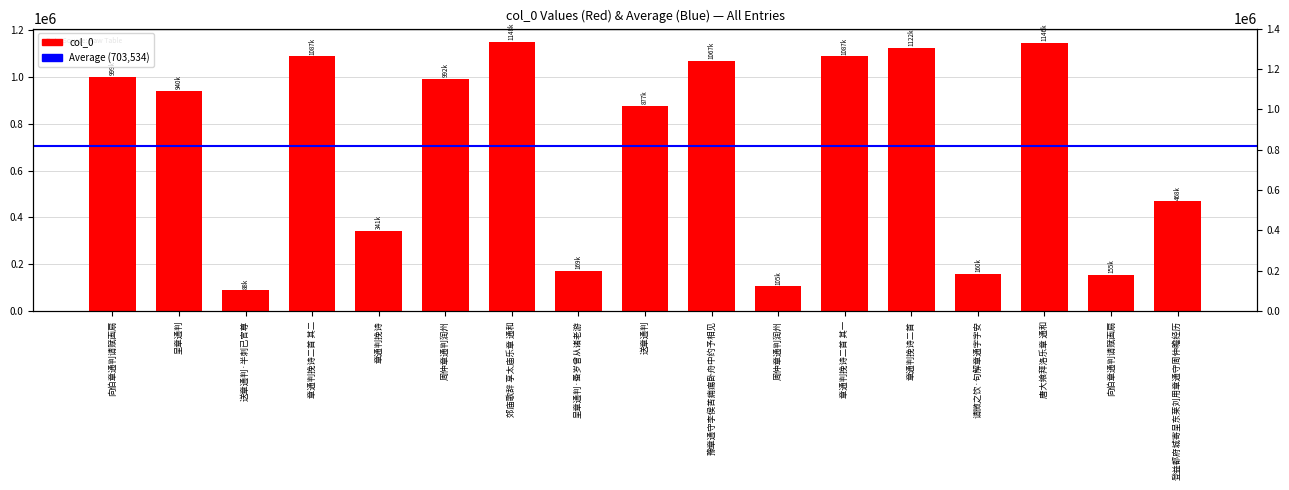

Is it true that the value at 周仲章通判润州 is 682604?

False